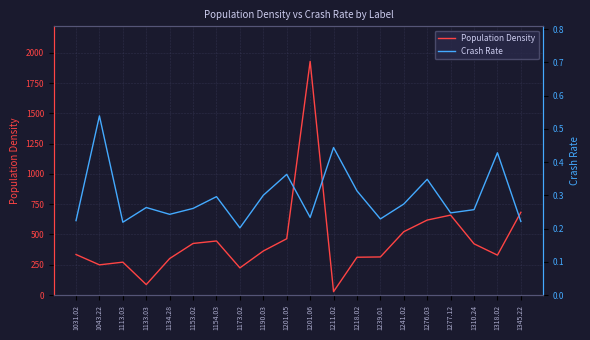

Which series has the largest range (max minus min)?

Population Density